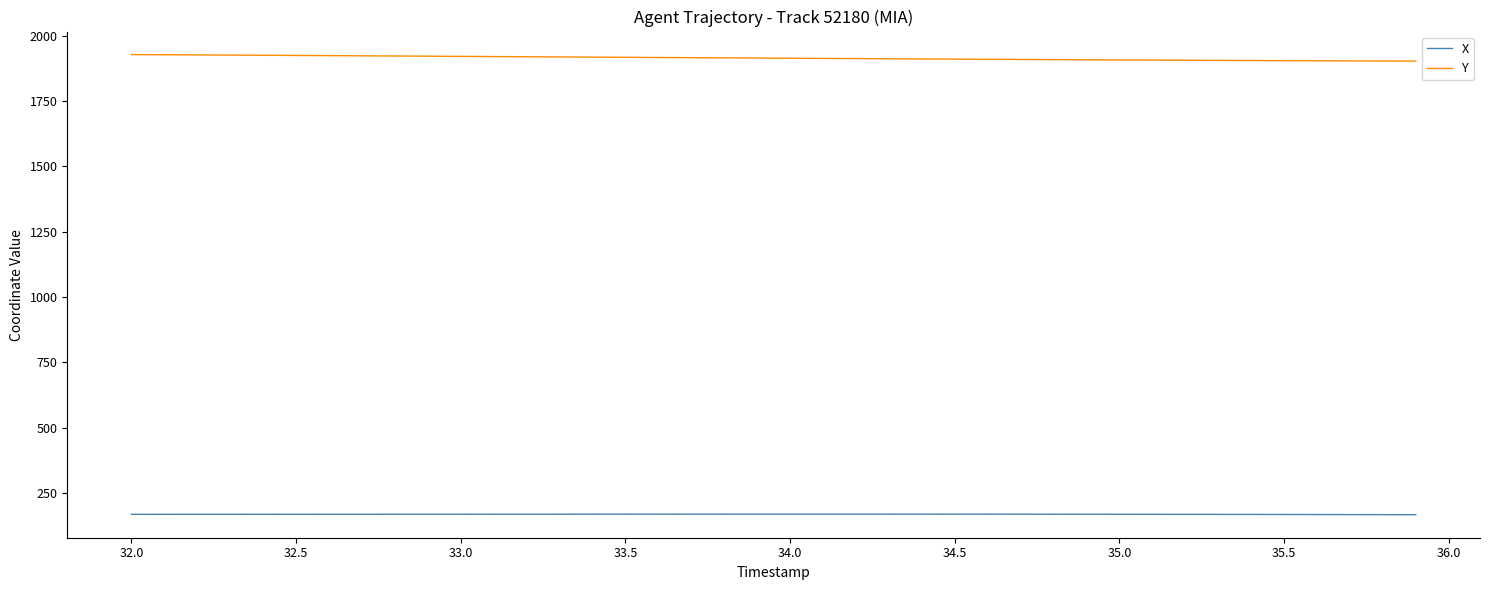

True or false: Y and X cross at least once.

False